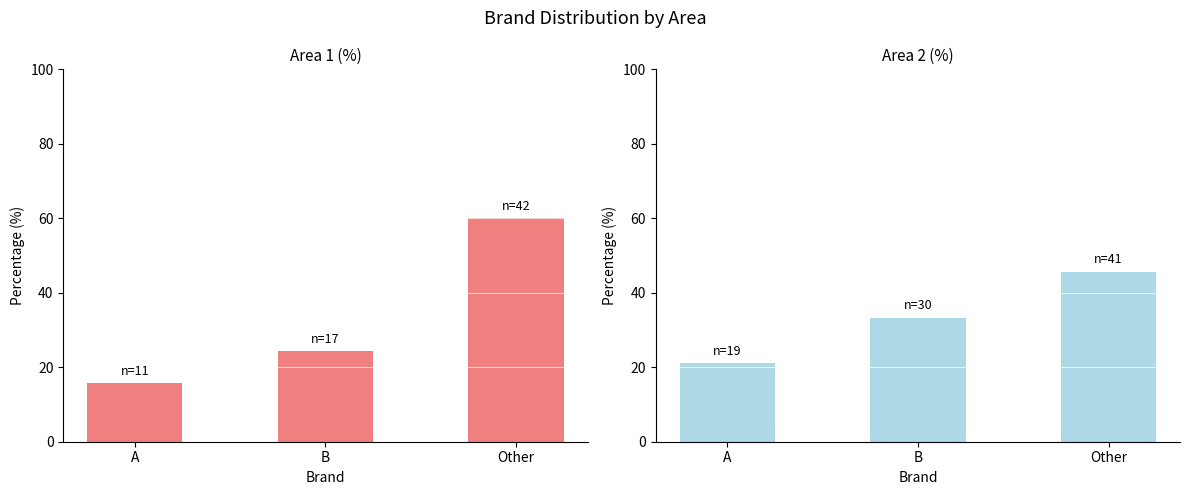

What is the difference between the highest and lowest values at A?

5.4